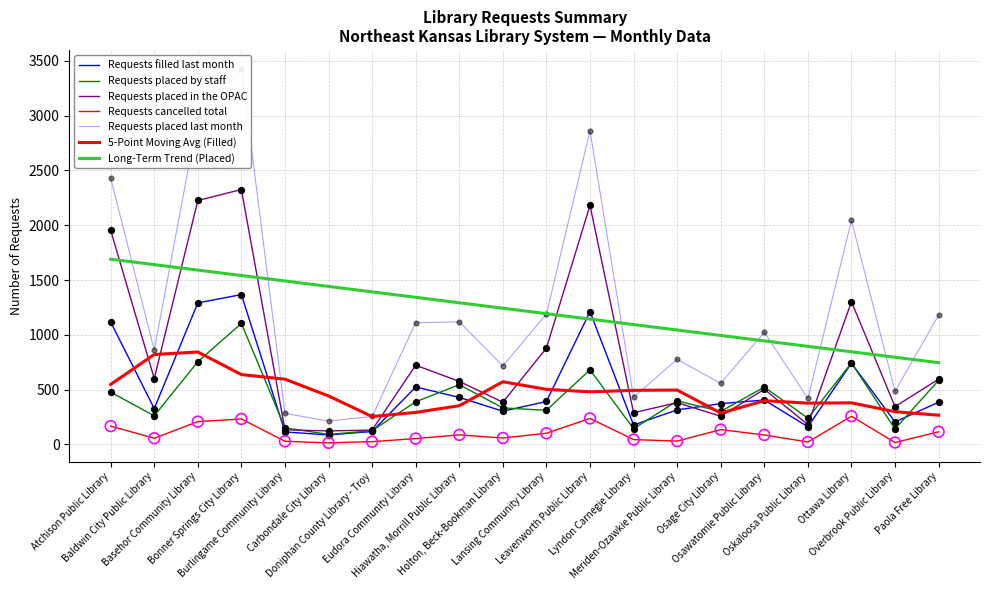

Is the value of Requests cancelled total at Burlingame Community Library greater than the value of Requests placed in the OPAC at Baldwin City Public Library?

No